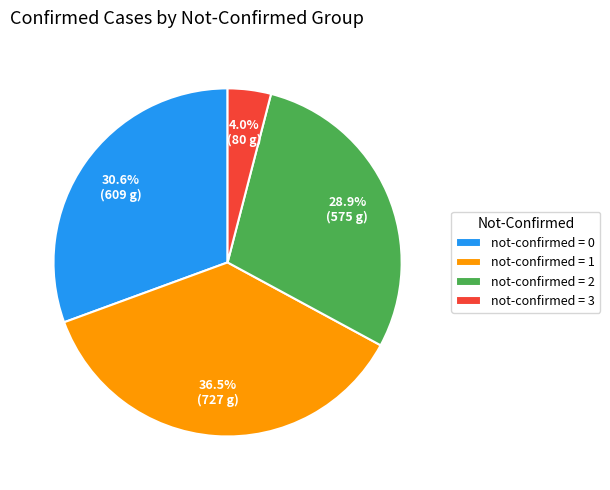

Combined, do not-confirmed = 3 and not-confirmed = 2 account for over 50%?

No